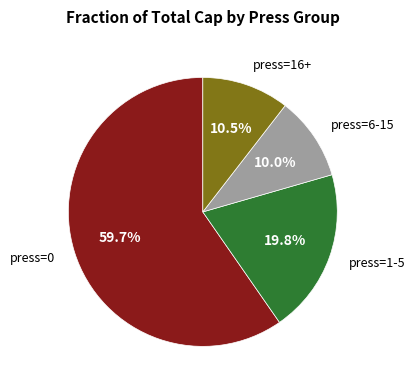

Which category accounts for the majority?

press=0